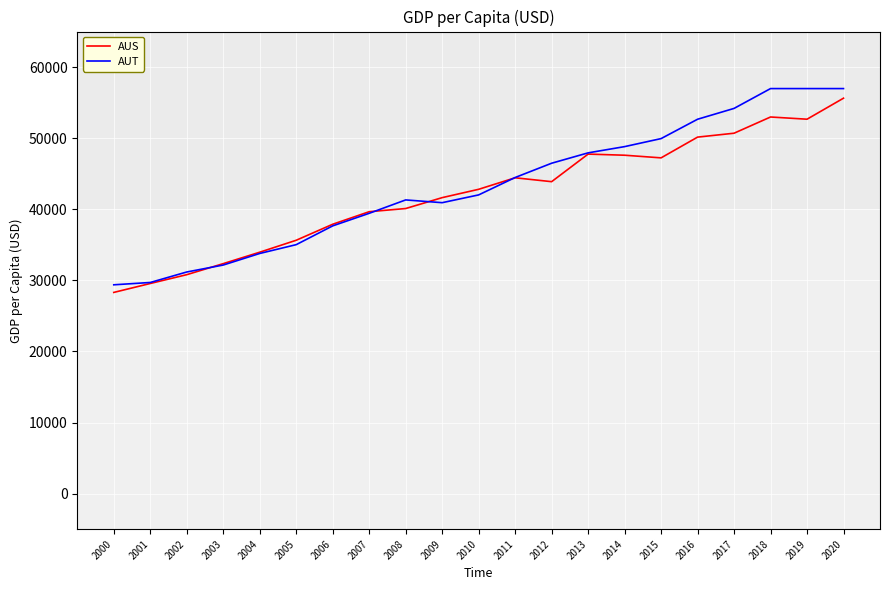

What is the maximum value for AUT?

56978.3